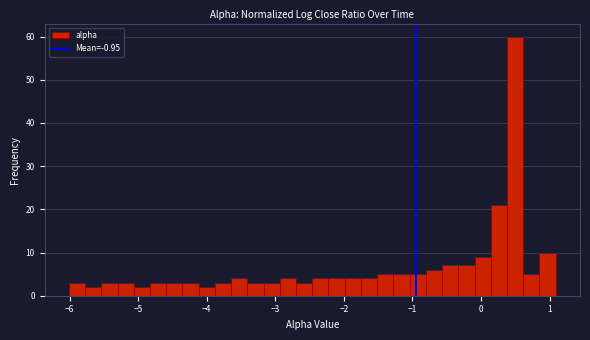

Read against the x-axis, roughly where is the centre of the tallest bar?

0.5